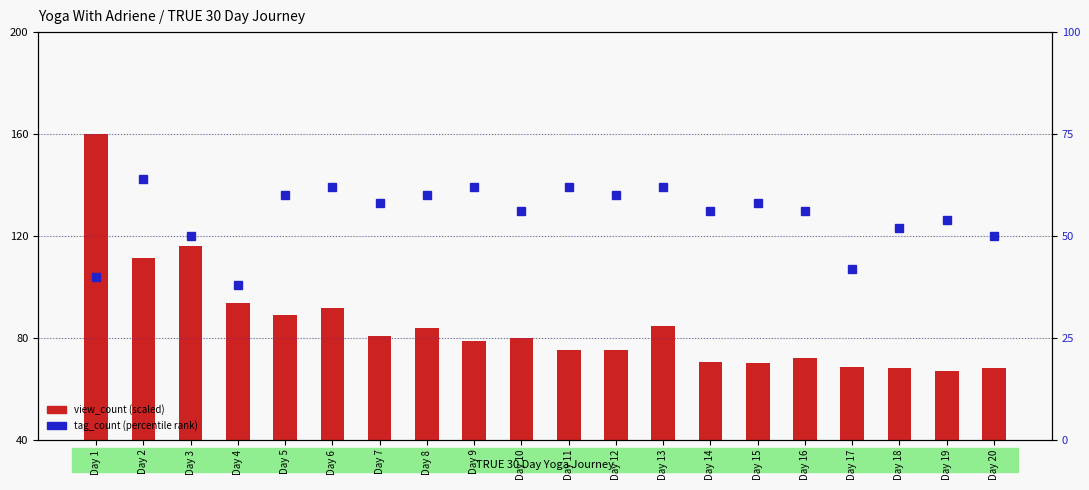

The value of tag_count (percentile) at Day 2 is 64.0. True or false?

True